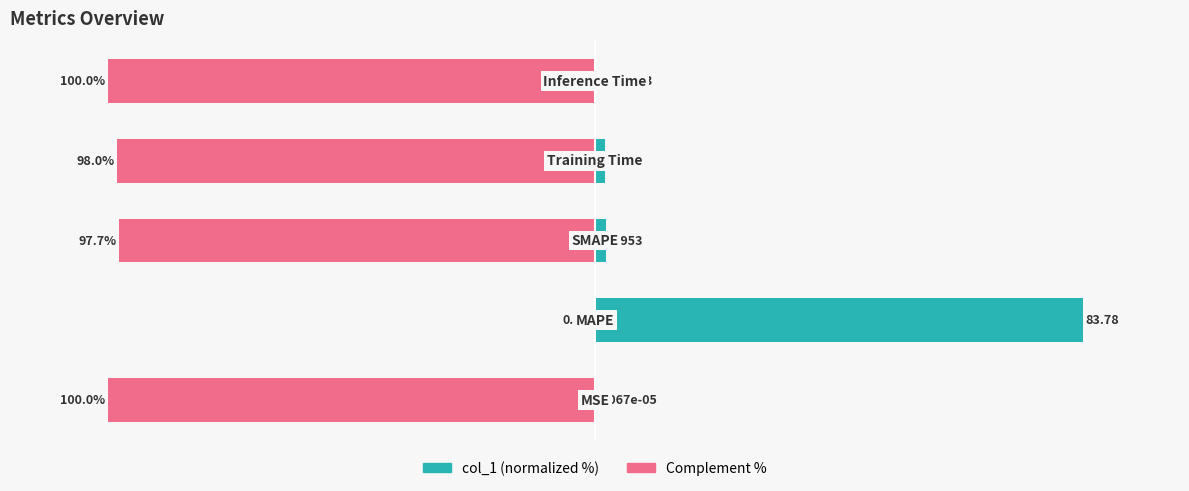

Are the bars grouped side by side (vs. stacked)?

Yes